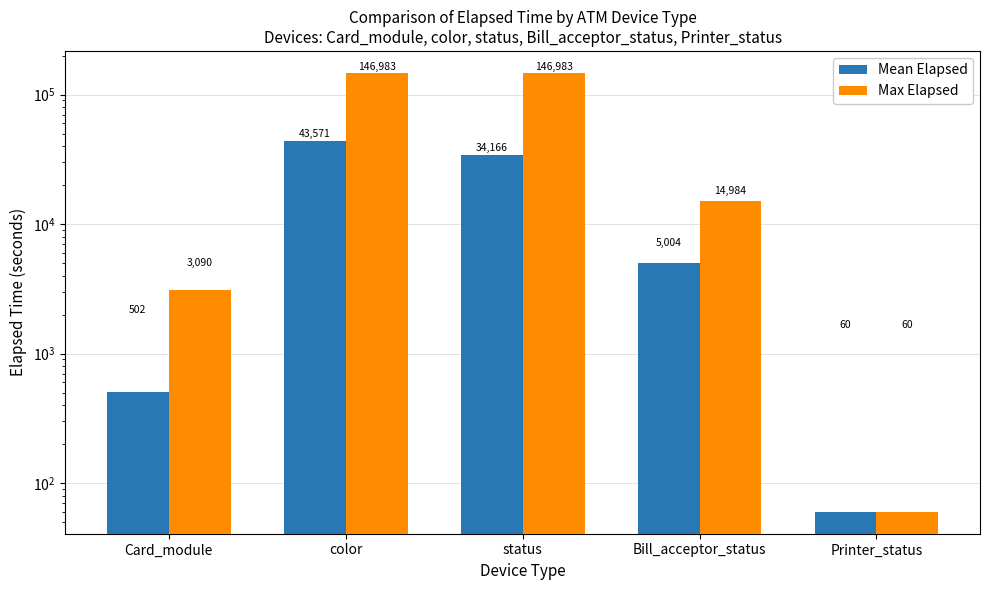

The Max Elapsed series shows 211349 at color. True or false?

False